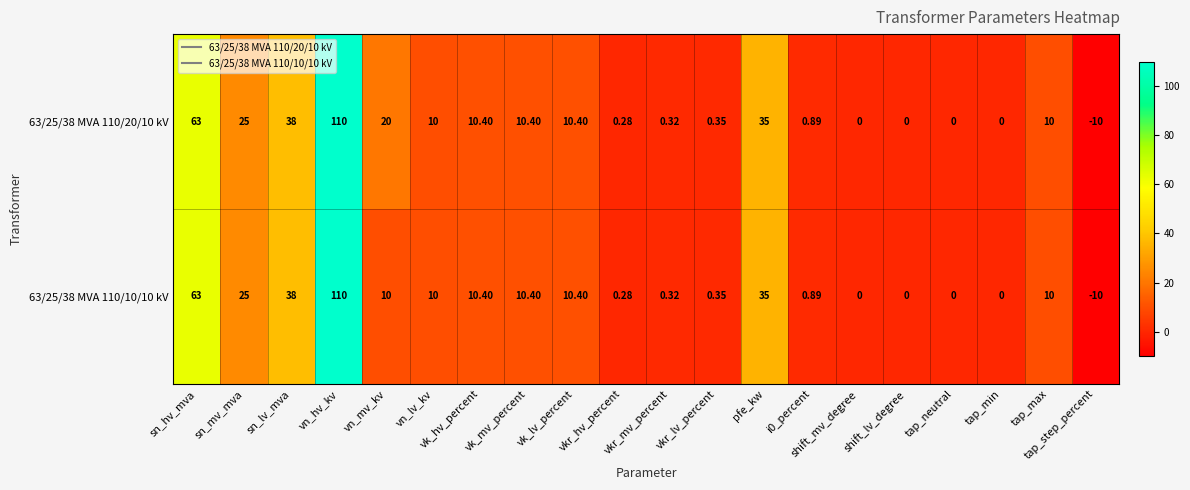

Reading right to left, extract all data points from this chart.

63/25/38 MVA 110/20/10 kV: tap_step_percent=-10.0	tap_max=10.0	tap_min=0.0	tap_neutral=0.0	shift_lv_degree=0.0	shift_mv_degree=0.0	i0_percent=0.9	pfe_kw=35.0	vkr_lv_percent=0.3	vkr_mv_percent=0.3	vkr_hv_percent=0.3	vk_lv_percent=10.4	vk_mv_percent=10.4	vk_hv_percent=10.4	vn_lv_kv=10.0	vn_mv_kv=20.0	vn_hv_kv=110.0	sn_lv_mva=38.0	sn_mv_mva=25.0	sn_hv_mva=63.0
63/25/38 MVA 110/10/10 kV: tap_step_percent=-10.0	tap_max=10.0	tap_min=0.0	tap_neutral=0.0	shift_lv_degree=0.0	shift_mv_degree=0.0	i0_percent=0.9	pfe_kw=35.0	vkr_lv_percent=0.3	vkr_mv_percent=0.3	vkr_hv_percent=0.3	vk_lv_percent=10.4	vk_mv_percent=10.4	vk_hv_percent=10.4	vn_lv_kv=10.0	vn_mv_kv=10.0	vn_hv_kv=110.0	sn_lv_mva=38.0	sn_mv_mva=25.0	sn_hv_mva=63.0